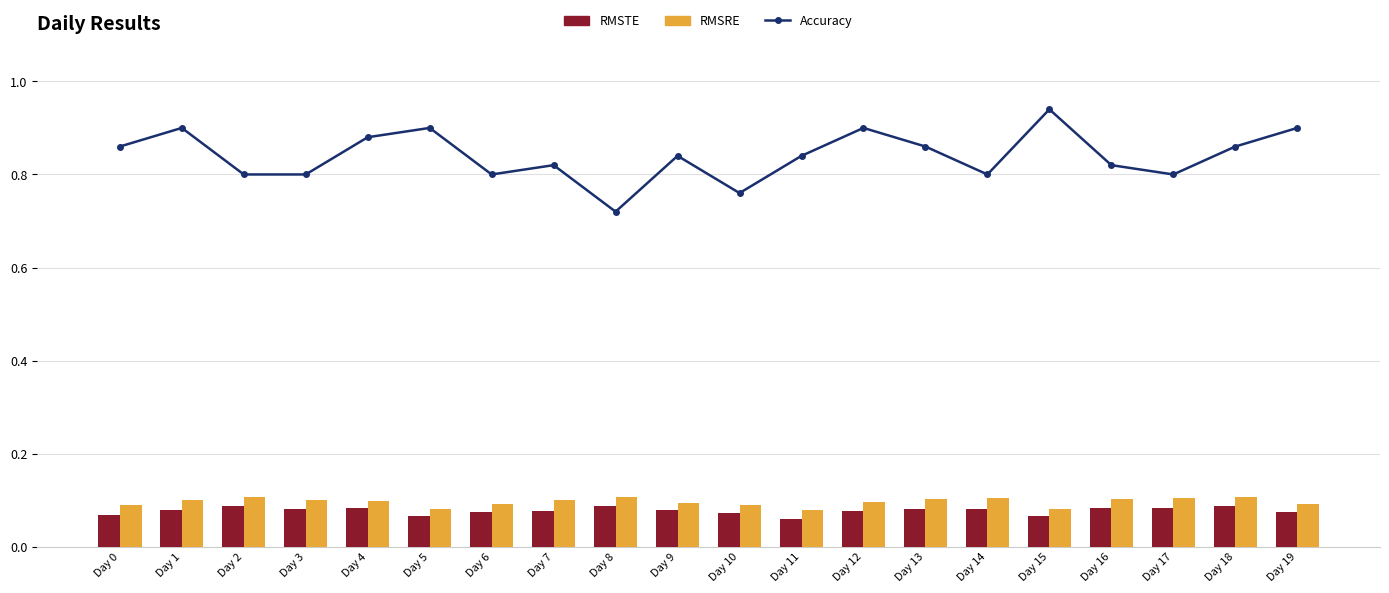

Reading right to left, transcribe all the data shown in this chart.

Accuracy: Day 19=0.9	Day 18=0.9	Day 17=0.8	Day 16=0.8	Day 15=0.9	Day 14=0.8	Day 13=0.9	Day 12=0.9	Day 11=0.8	Day 10=0.8	Day 9=0.8	Day 8=0.7	Day 7=0.8	Day 6=0.8	Day 5=0.9	Day 4=0.9	Day 3=0.8	Day 2=0.8	Day 1=0.9	Day 0=0.9
RMSTE: Day 19=0.1	Day 18=0.1	Day 17=0.1	Day 16=0.1	Day 15=0.1	Day 14=0.1	Day 13=0.1	Day 12=0.1	Day 11=0.1	Day 10=0.1	Day 9=0.1	Day 8=0.1	Day 7=0.1	Day 6=0.1	Day 5=0.1	Day 4=0.1	Day 3=0.1	Day 2=0.1	Day 1=0.1	Day 0=0.1
RMSRE: Day 19=0.1	Day 18=0.1	Day 17=0.1	Day 16=0.1	Day 15=0.1	Day 14=0.1	Day 13=0.1	Day 12=0.1	Day 11=0.1	Day 10=0.1	Day 9=0.1	Day 8=0.1	Day 7=0.1	Day 6=0.1	Day 5=0.1	Day 4=0.1	Day 3=0.1	Day 2=0.1	Day 1=0.1	Day 0=0.1